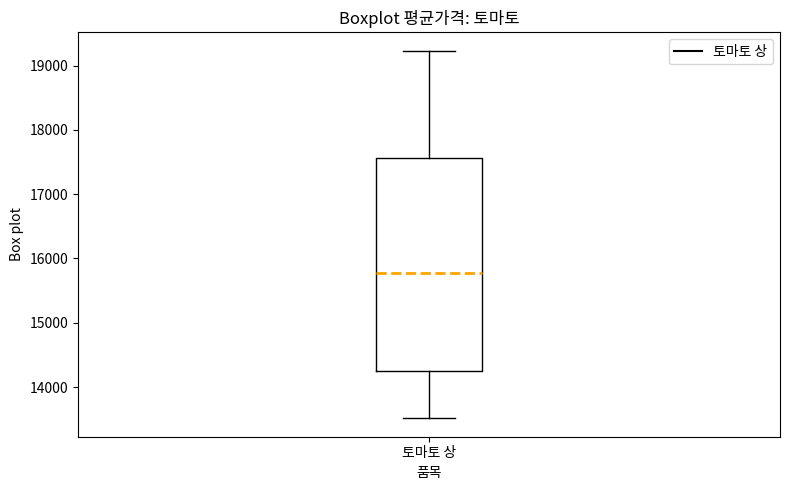

Transcribe this box plot: give where the median line is, the range the box spans, and where the two whiskers end, as read against the y-axis. The values are not printed on the chart, so give them approximately, as read against the axis.

median 15800, box 14200 to 17600, whiskers 13500 to 19200